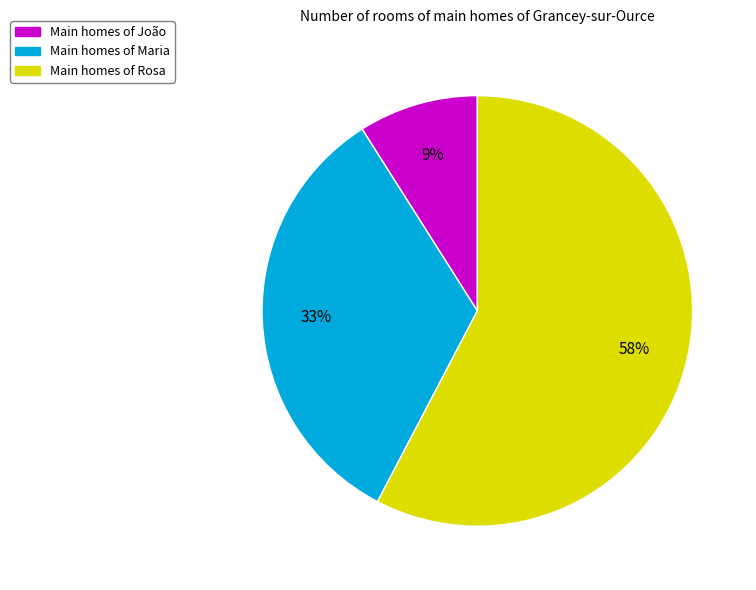

Does any single category account for the majority?

Yes